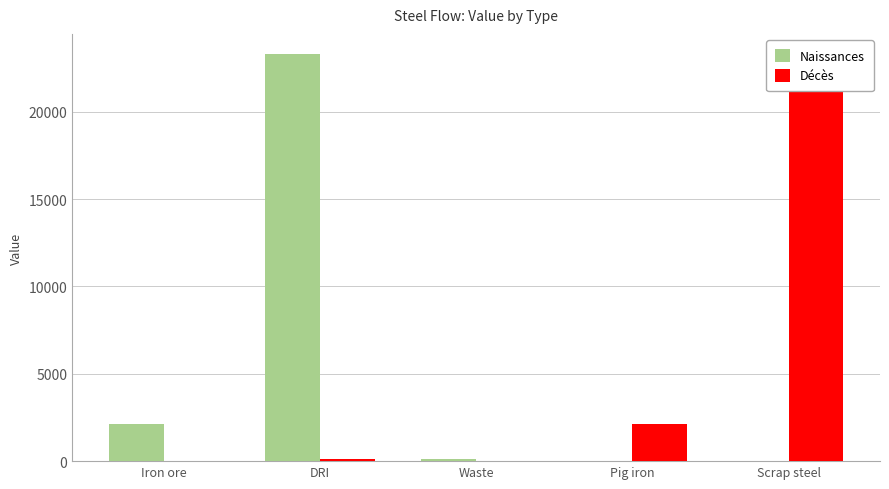

What is the label of the 4th bar from the right?

DRI